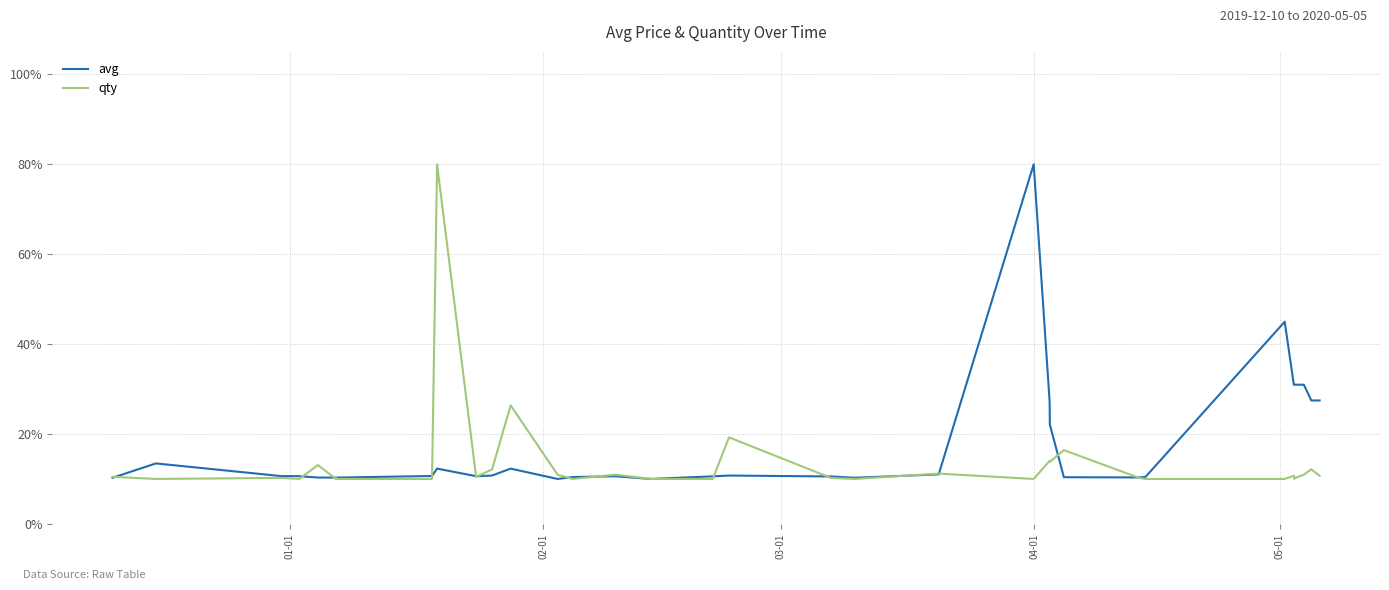

What is the greatest value displayed?

80.0